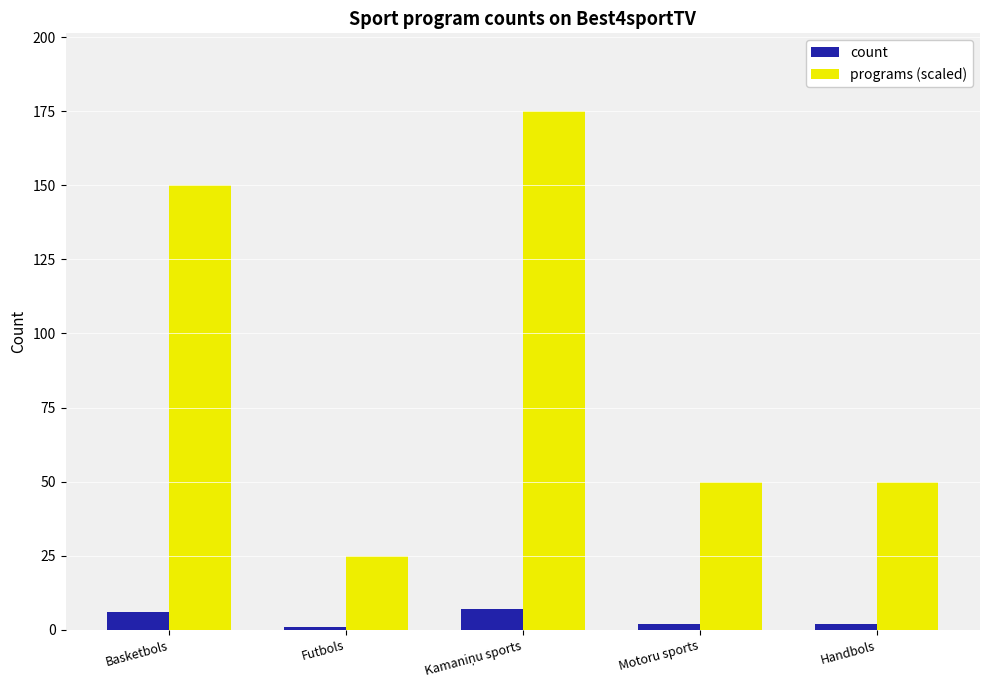

Count the number of data series in this chart.

2